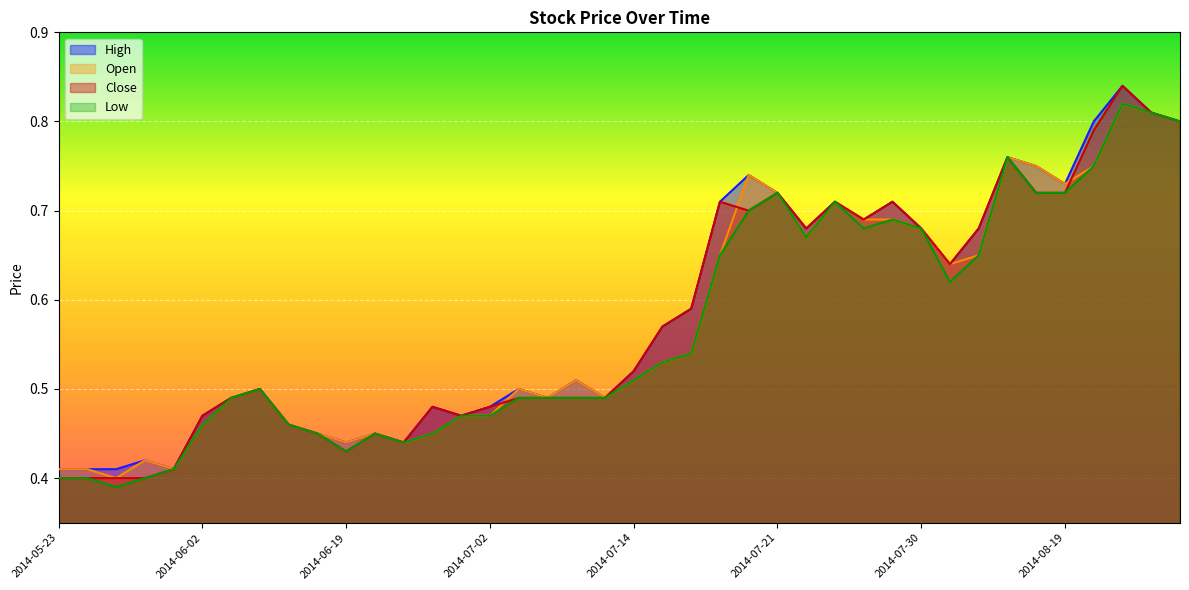

At which label does High reach its peak?

2014-08-22